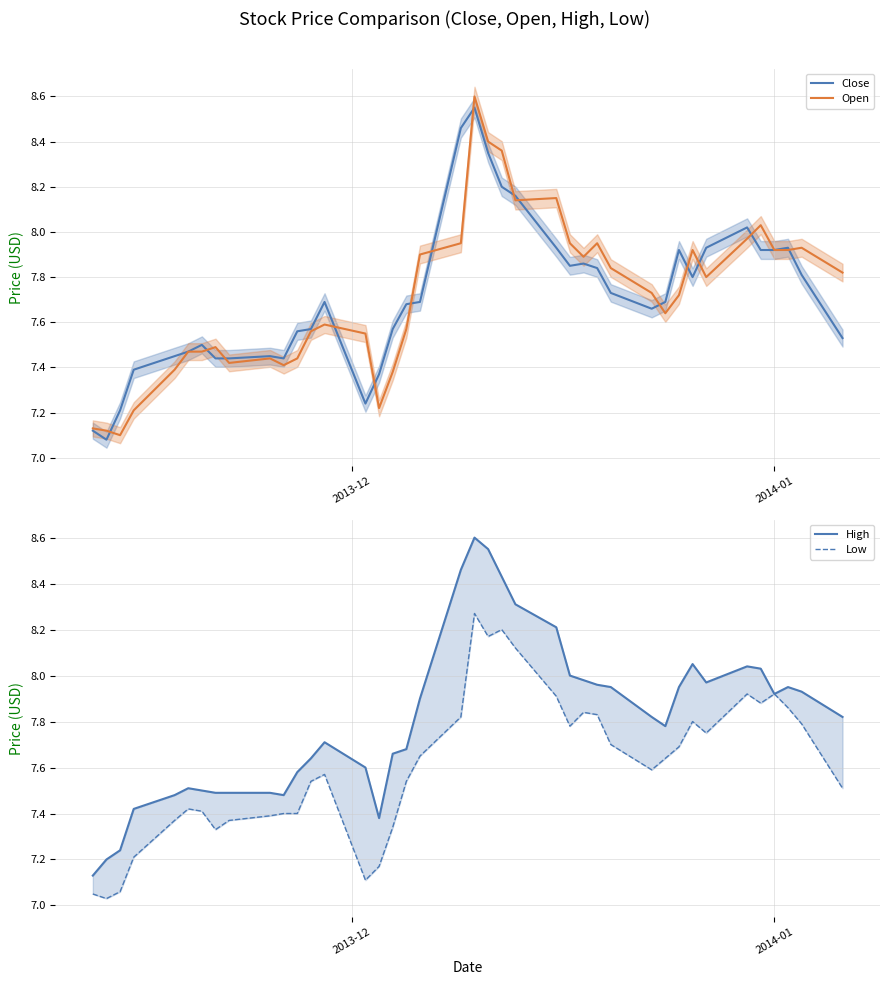

Is the value of Close at 19 greater than the value of Open at 24?

Yes